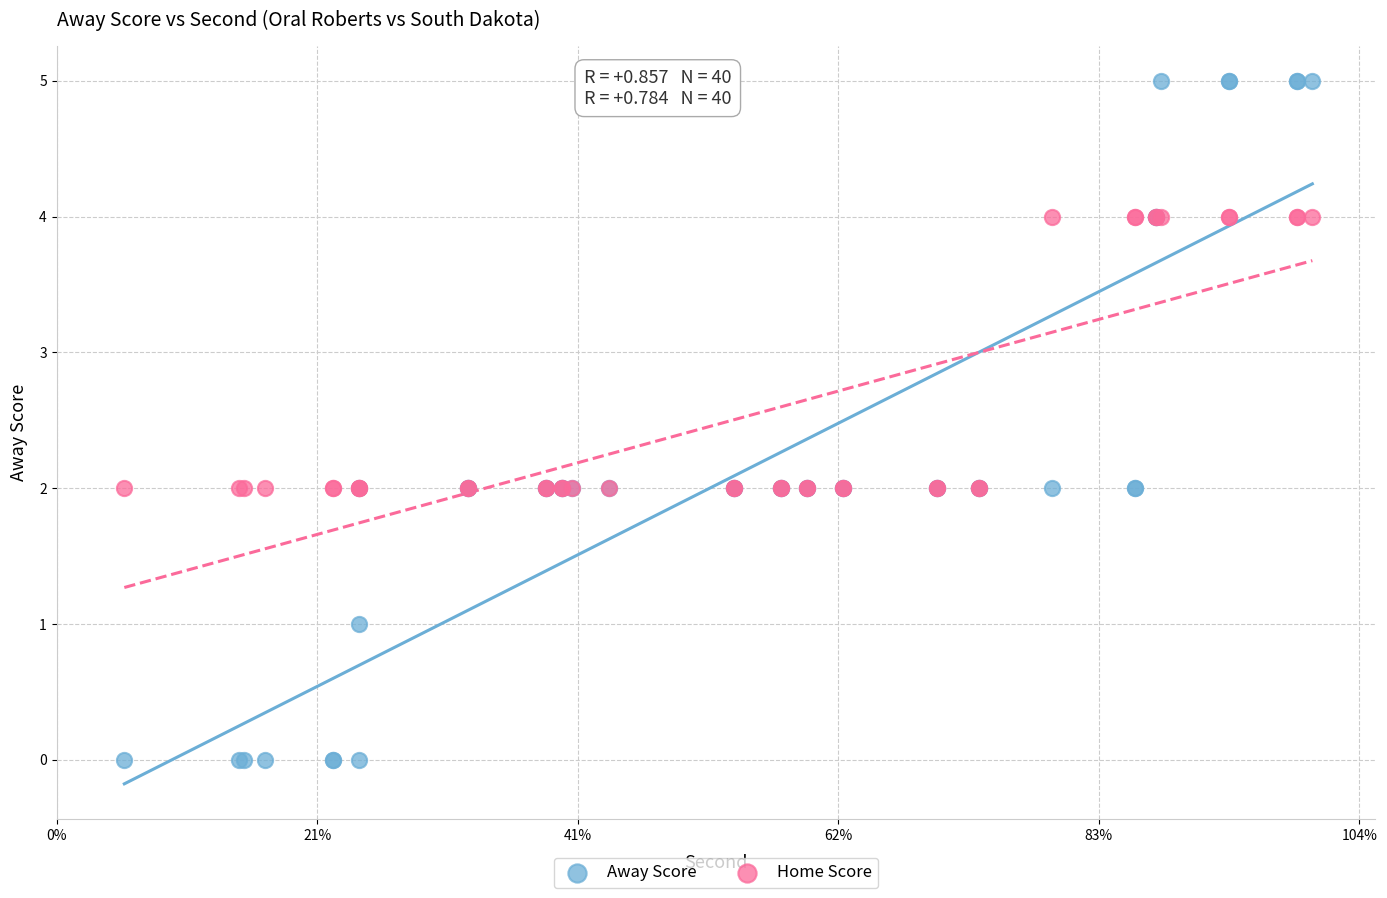

Which series reaches the maximum Y coordinate?

Away Score